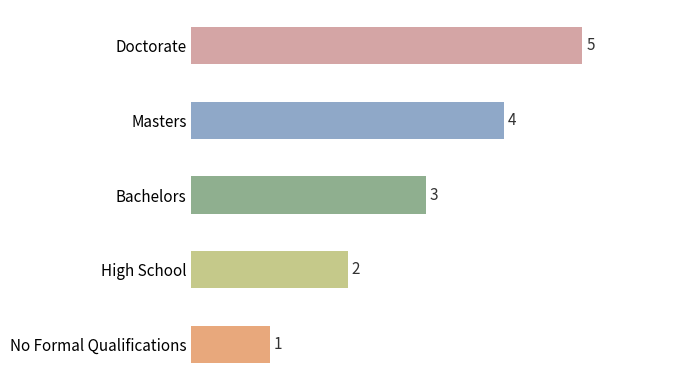

Which has a higher value, No Formal Qualifications or Bachelors?

Bachelors